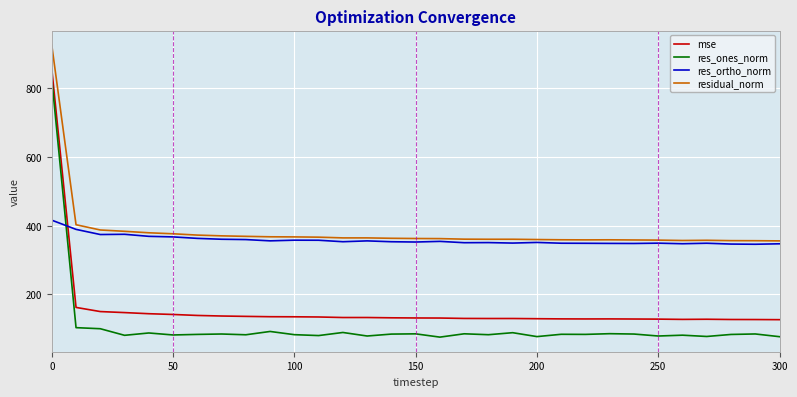

True or false: residual_norm has more than 0 interior local peaks.

True